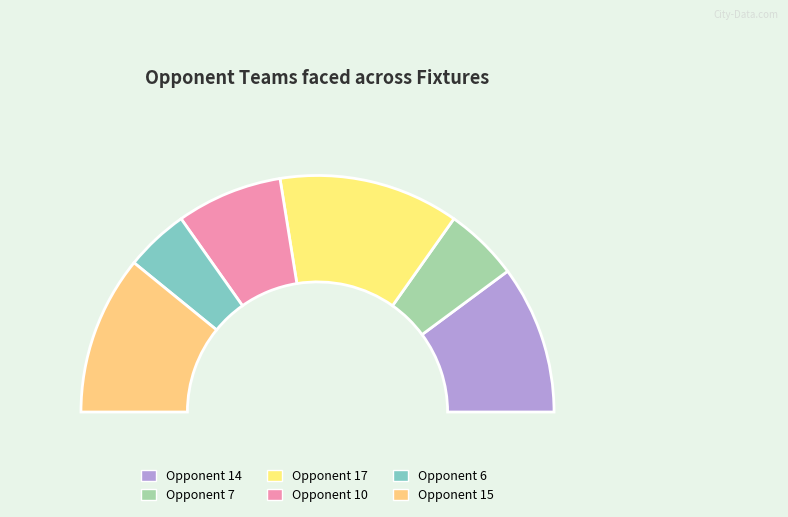

How many segments does this pie chart have?

6